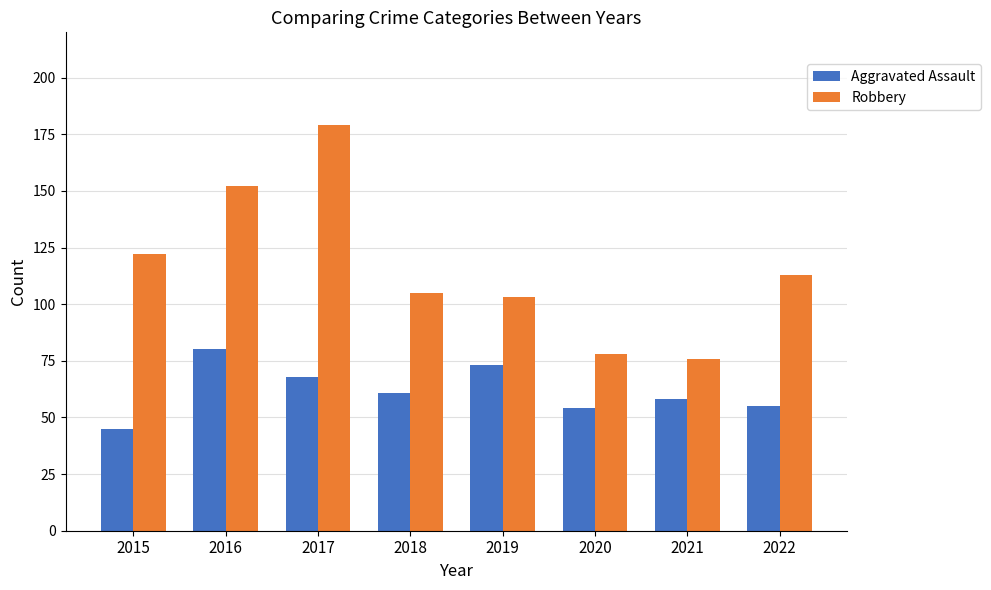

What is the value of the Aggravated Assault bar at the 2nd from the left?

80